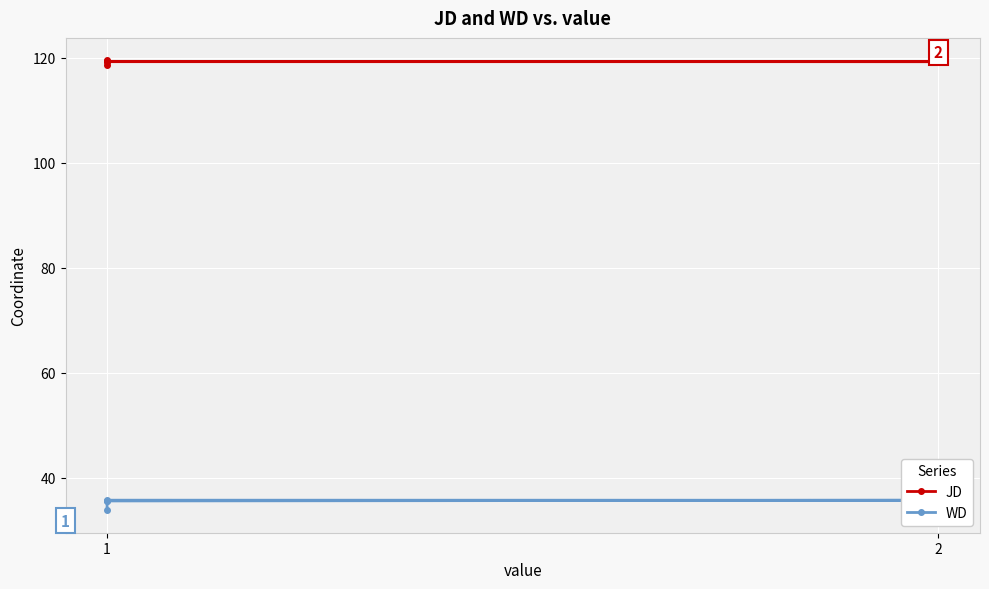

True or false: JD has a value of 119.2 at 2.

True